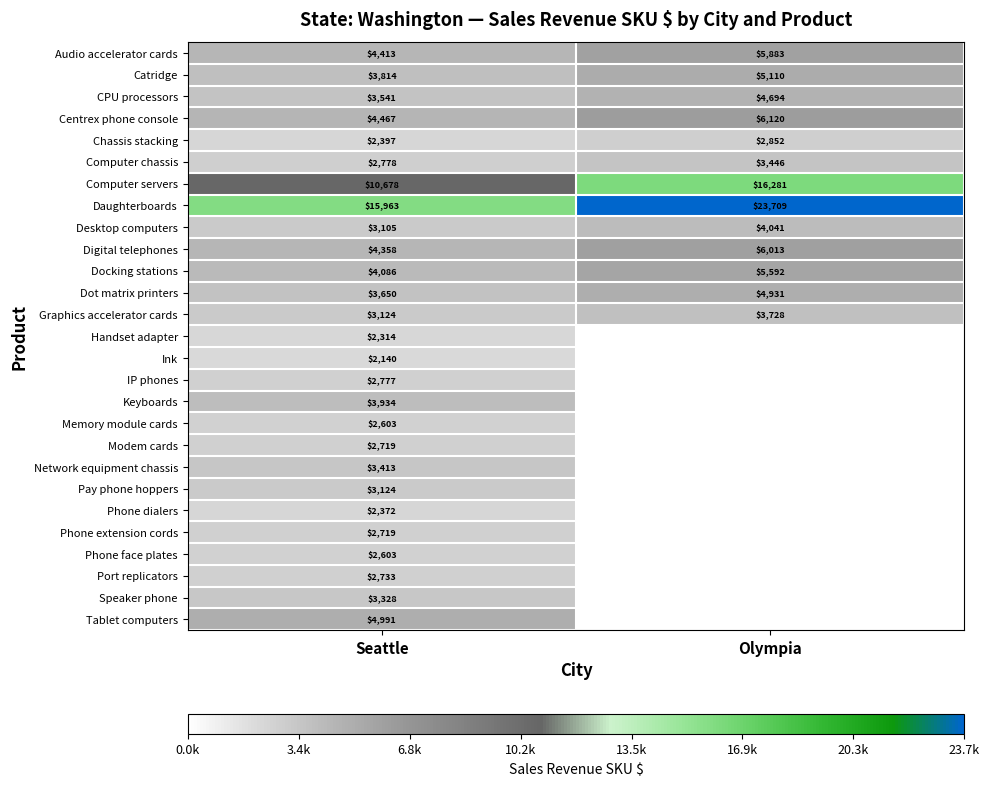

At which category does the chart reach its minimum across all series?

Olympia